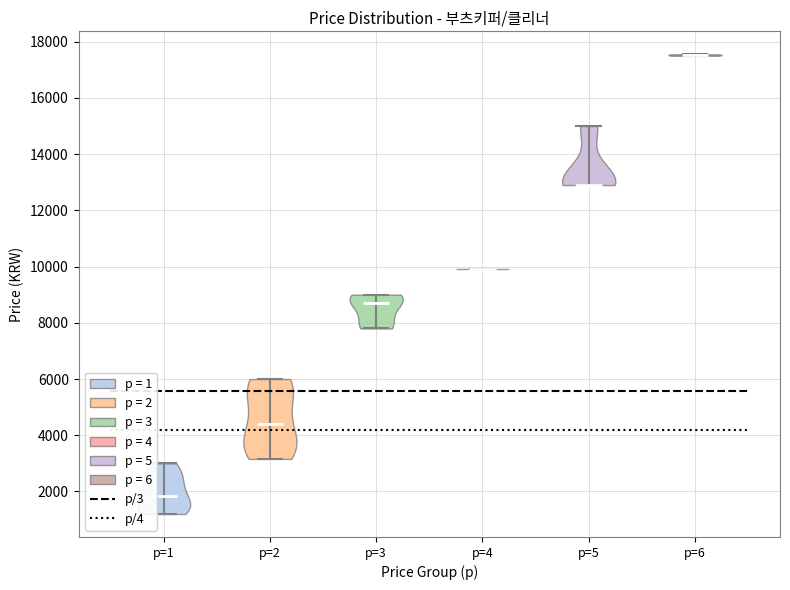

Reading left to right, read every violin against the y-axis: where its median line is, and the lowest and highest points it reaches. The values are not printed on the chart, so give them approximately, as read against the axis.

p=1: median line 1800, lowest point 1200, highest point 3000
p=2: median line 4400, lowest point 3200, highest point 6000
p=3: median line 8800, lowest point 7800, highest point 9000
p=4: median line 10000, lowest point 10000, highest point 10000
p=5: median line 13000, lowest point 13000, highest point 15000
p=6: median line 17600, lowest point 17600, highest point 17600